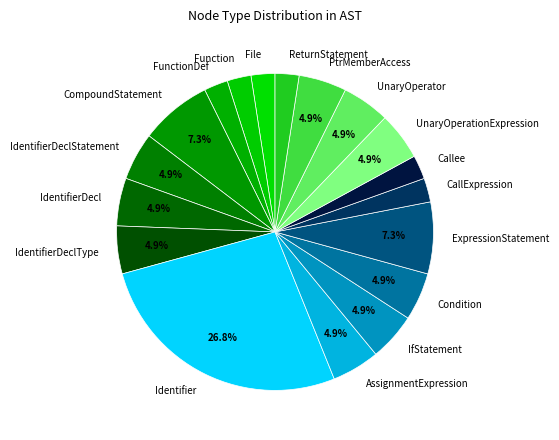

How many segments does this pie chart have?

18